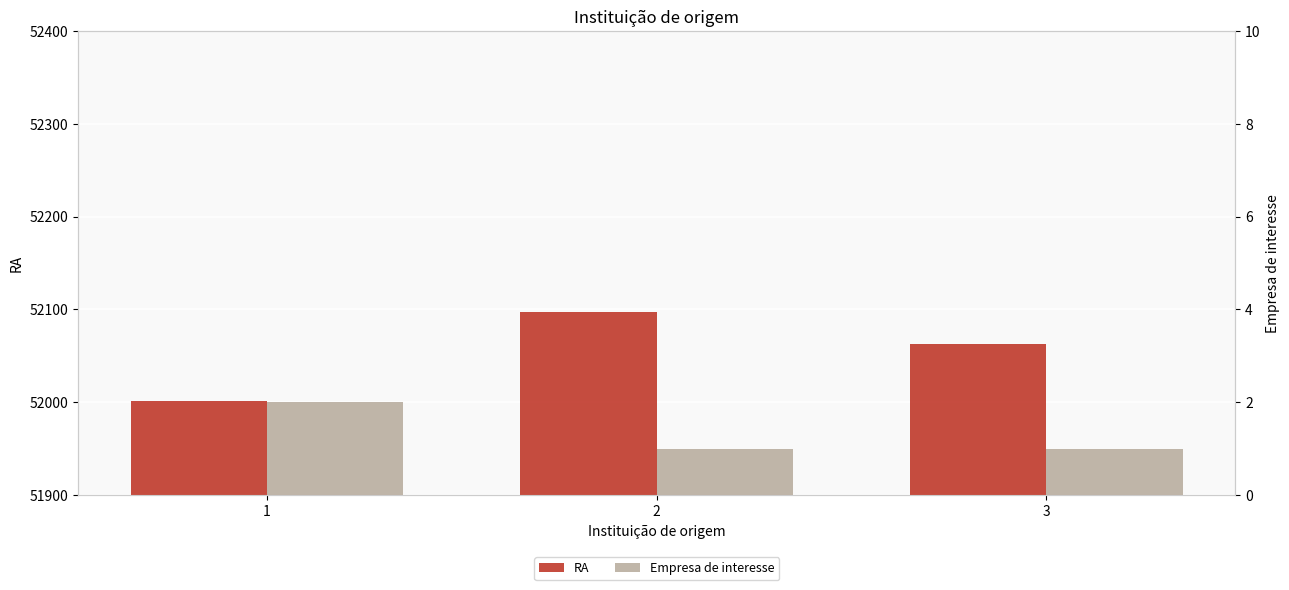

Reading right to left, what are all the values shown in this chart?

RA: 52063	52097	52001
Empresa de interesse: 1	1	2